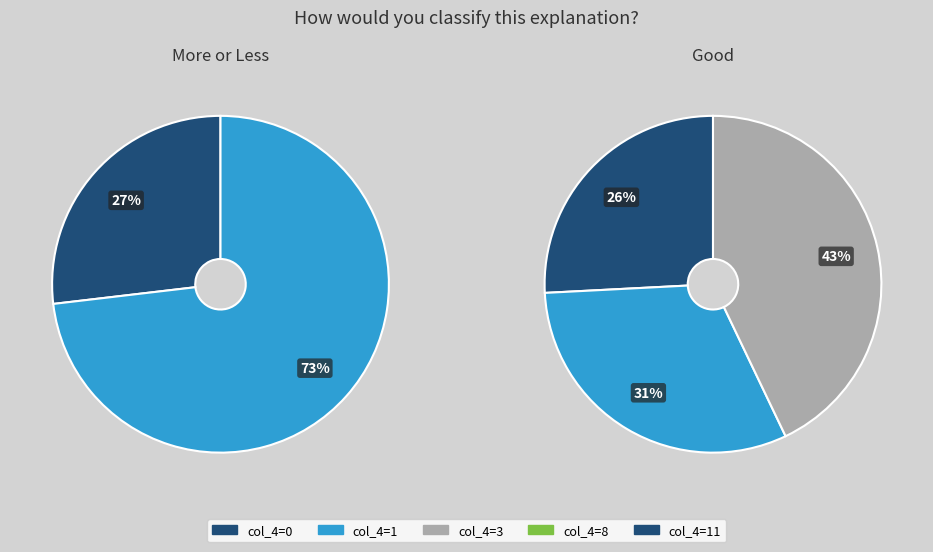

Combined, do 11 and 3 account for over 50%?

Yes